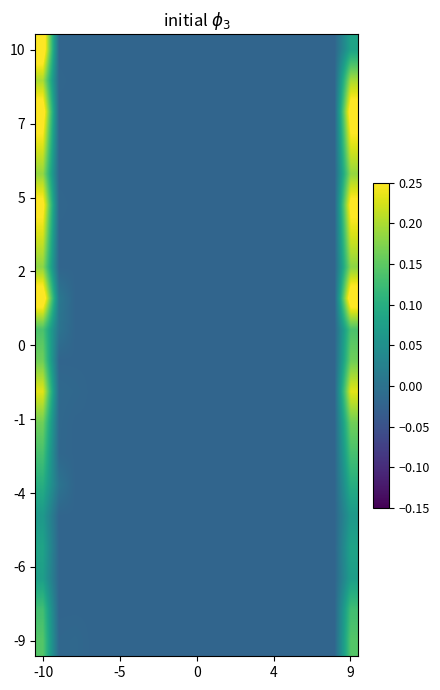

Count the number of categories in the chart.

20